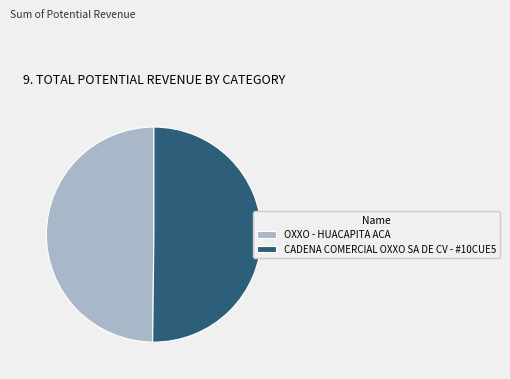

True or false: OXXO - HUACAPITA ACA accounts for 50% of the total.

True